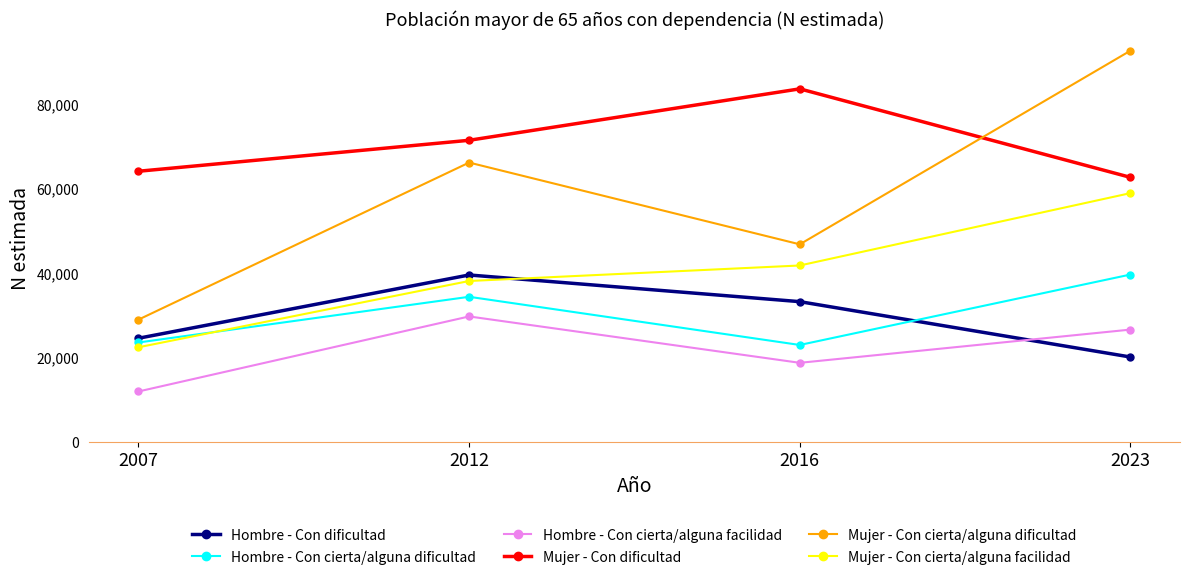

What is the total value across all series at 2012?

279681